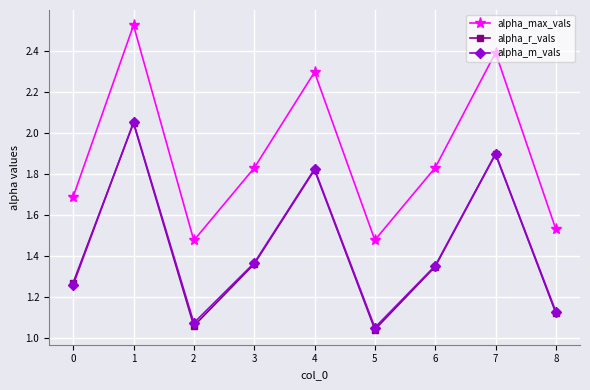

How many series are shown in this chart?

3